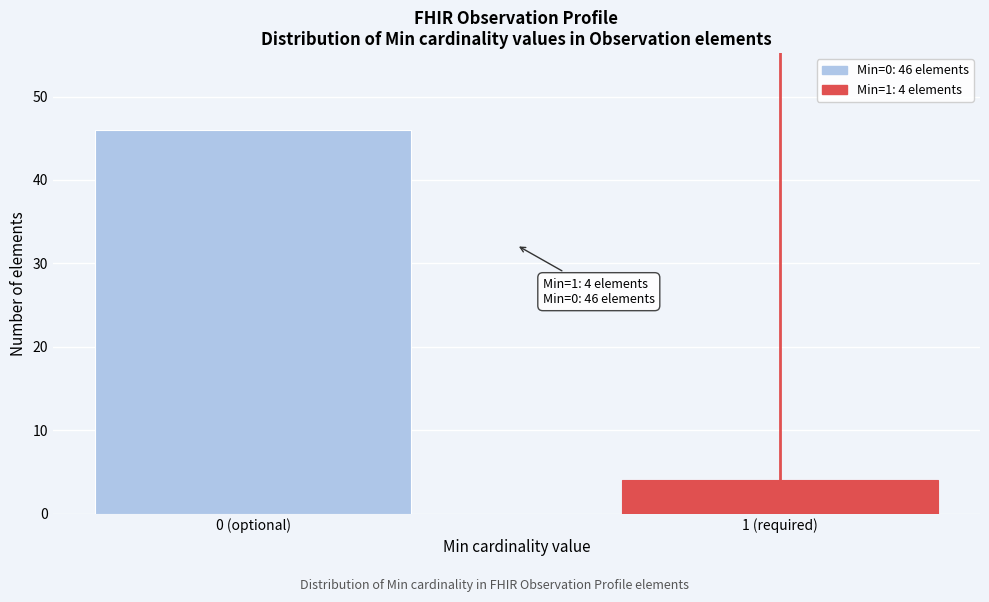

Reading left to right, extract all data points from this chart.

0 (optional)=46	1 (required)=4